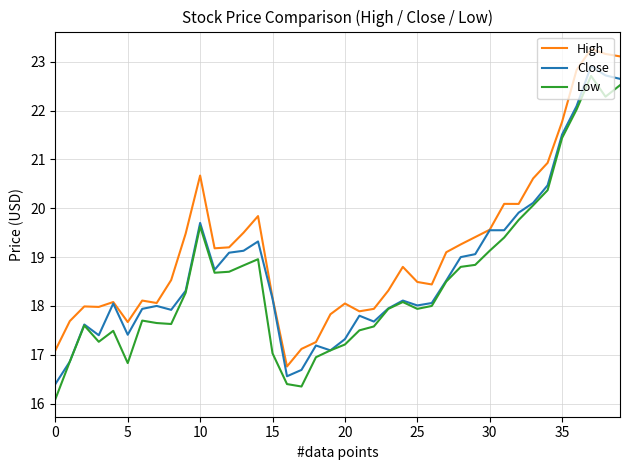

What is the greatest value displayed?

23.3